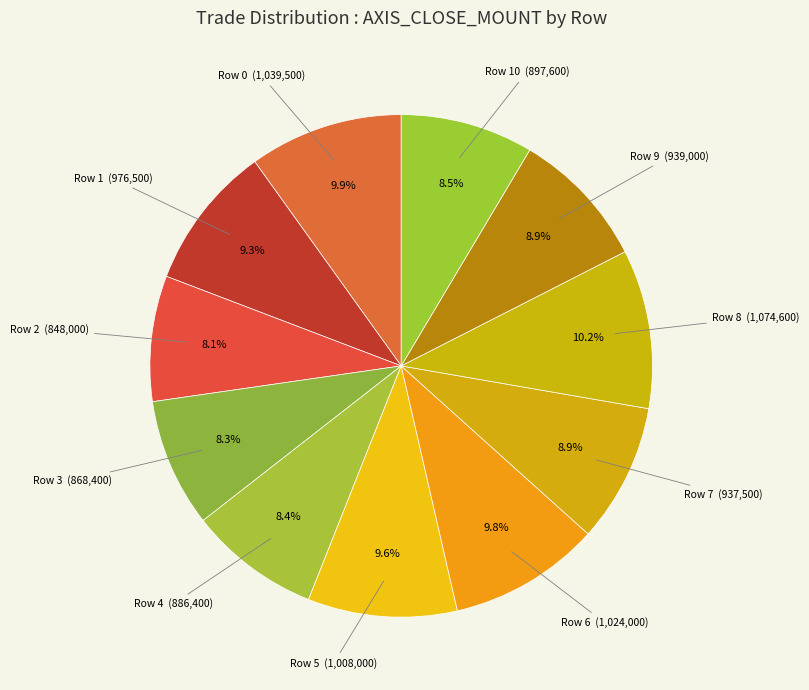

What is the ratio of the value at Row 6 (1,024,000) to the value at Row 9 (939,000)?

1.1